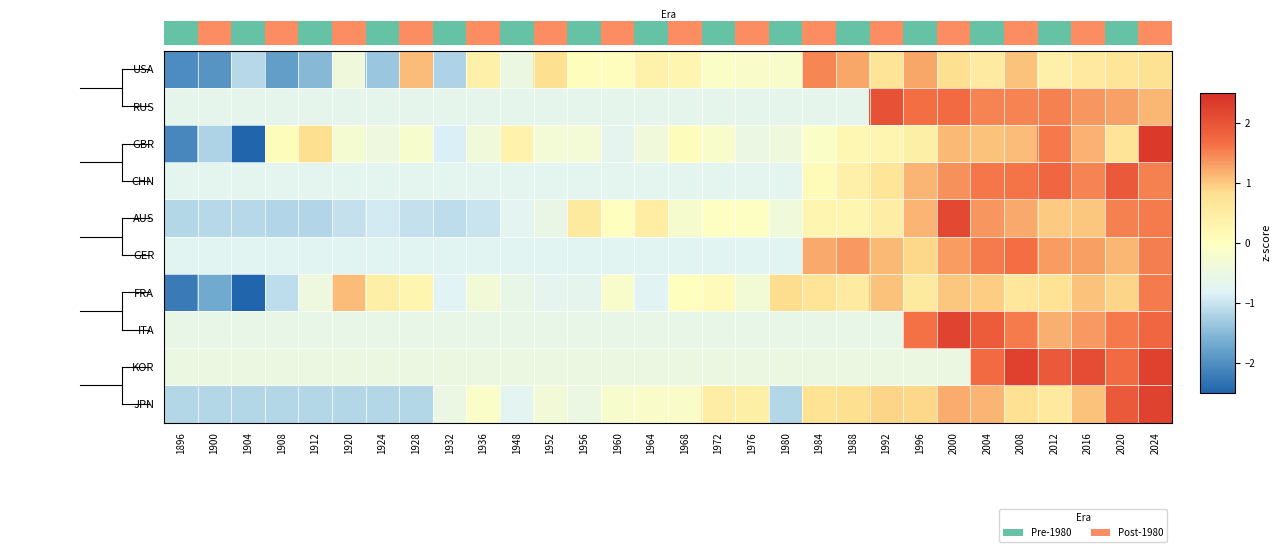

Read the RUS value at 1924.

-0.6